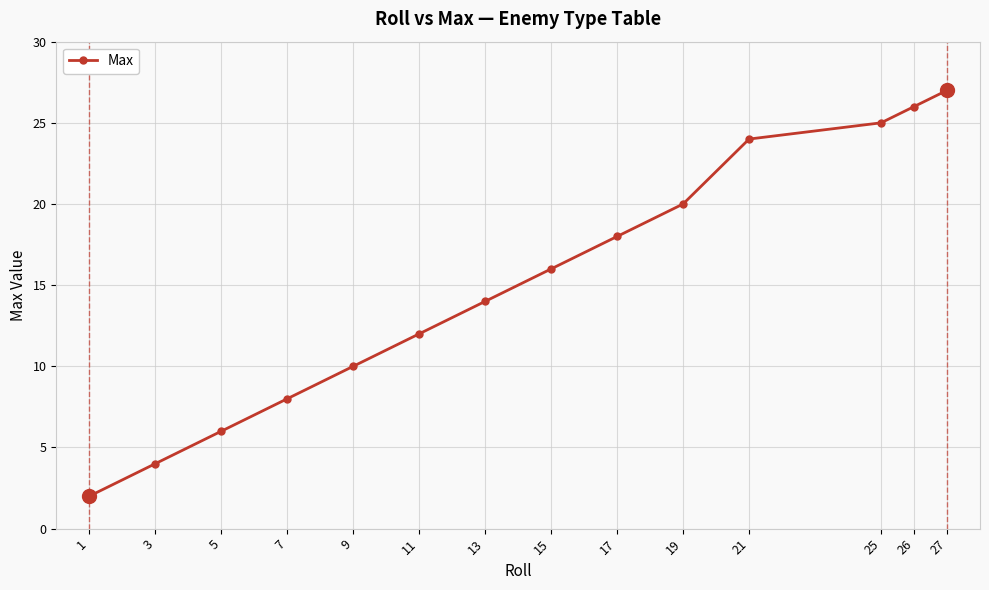

What is the value of the 3rd point from the left?

6